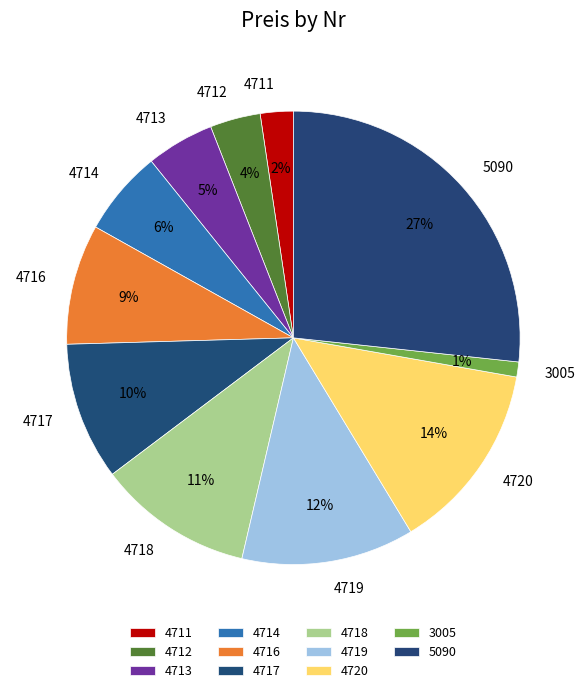

Between 3005 and 4717, which is larger?

4717